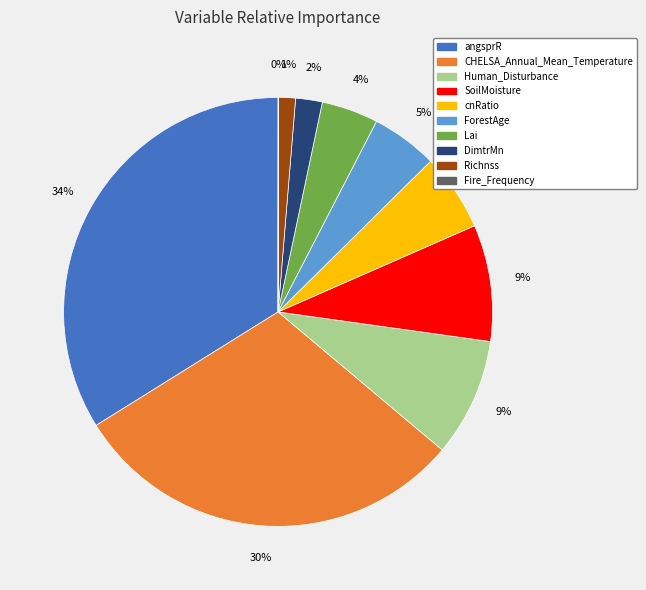

To the nearest percent, what portion does CHELSA_Annual_Mean_Temperature represent?

30%